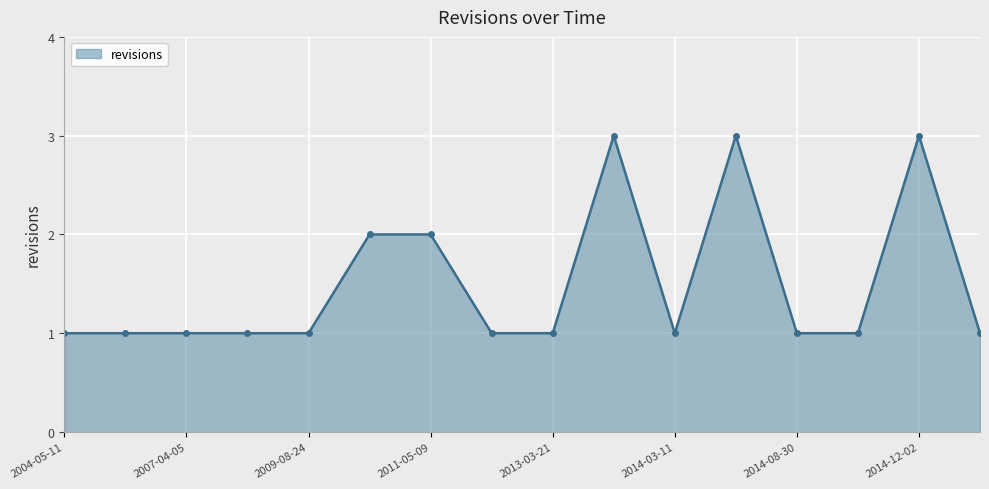

What is the maximum value shown in the chart?

3